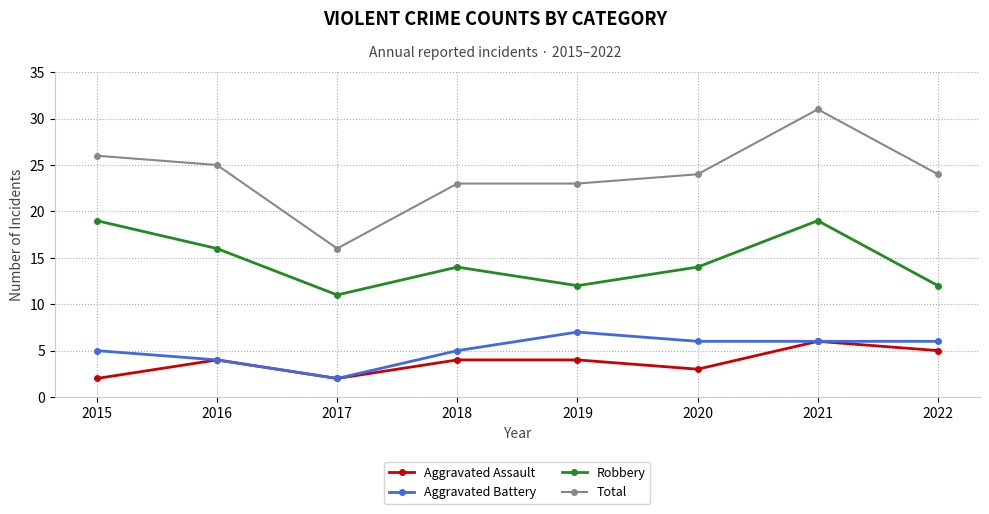

Rank the series by their maximum value, from highest to lowest.

Total, Robbery, Aggravated Battery, Aggravated Assault